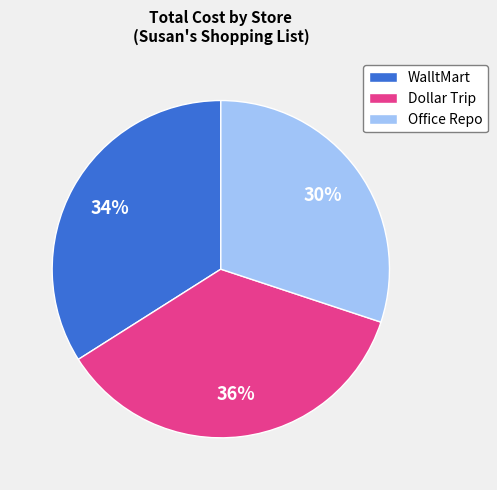

To the nearest percent, what is the average slice percentage?

33%